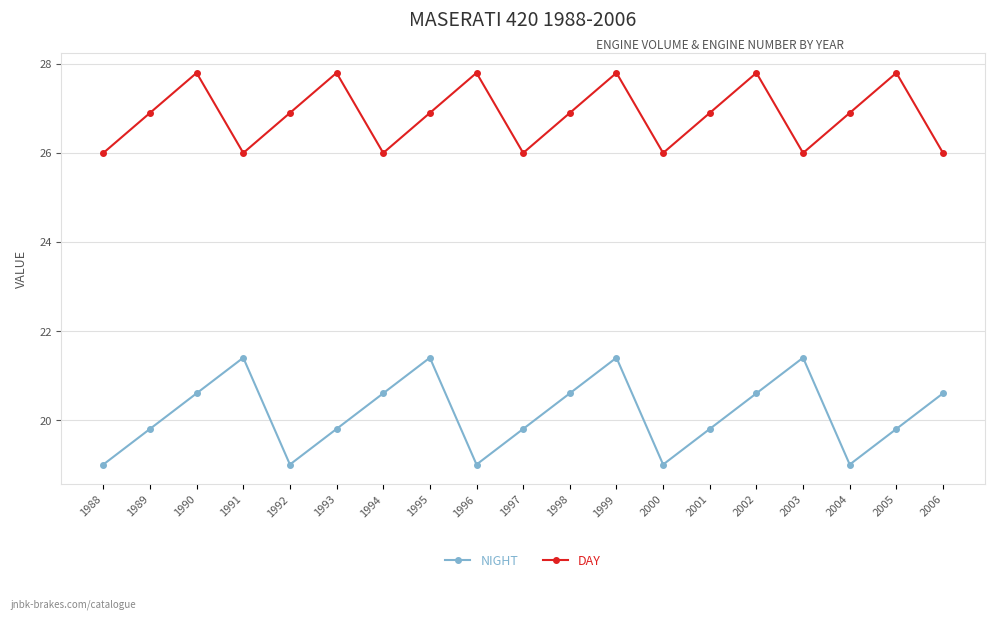

True or false: NIGHT and DAY intersect in this chart.

False